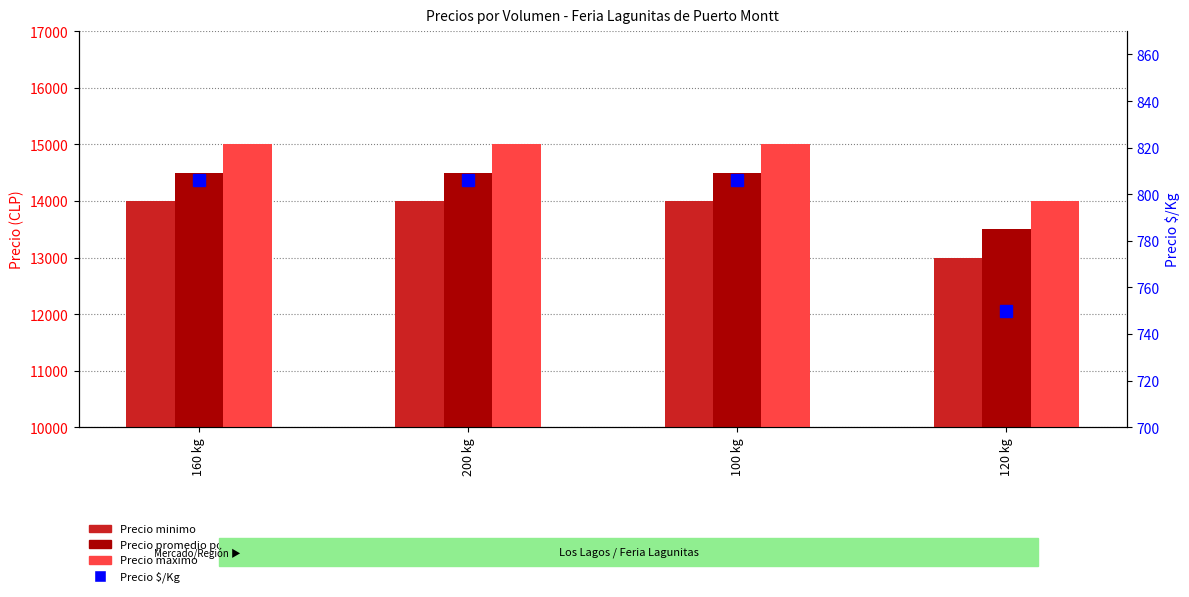

At how many categories does at least one series exceed 6390?

4